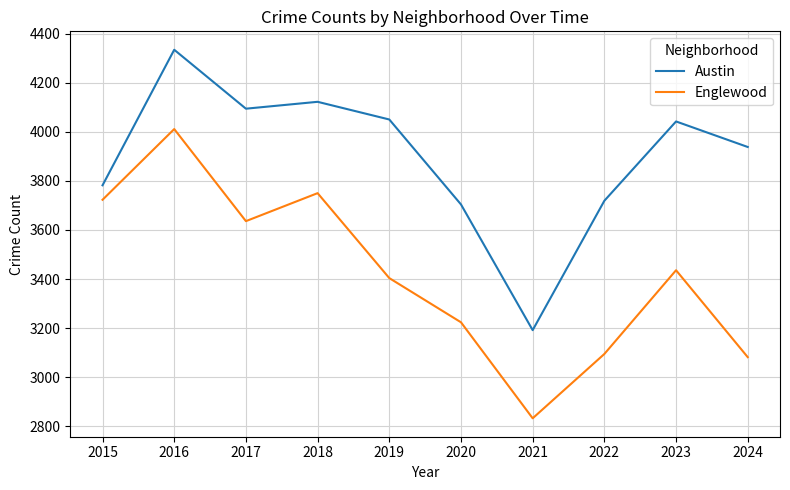

Does the chart have visible grid lines?

Yes